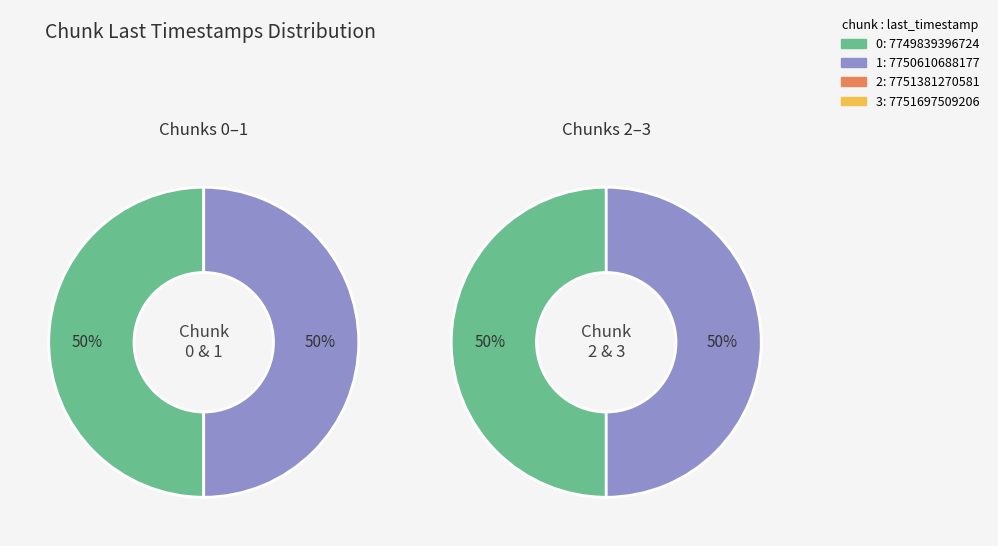

Is it true that 3 is 25% of the pie?

True